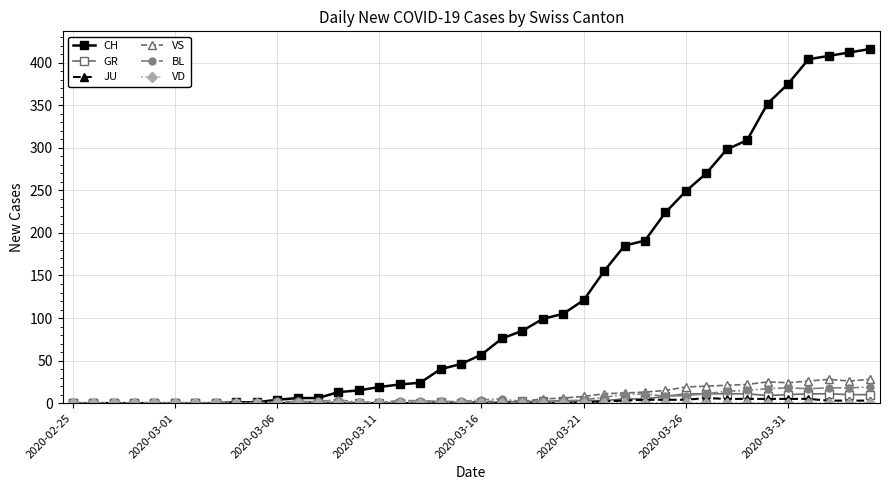

What is the greatest value displayed?

416